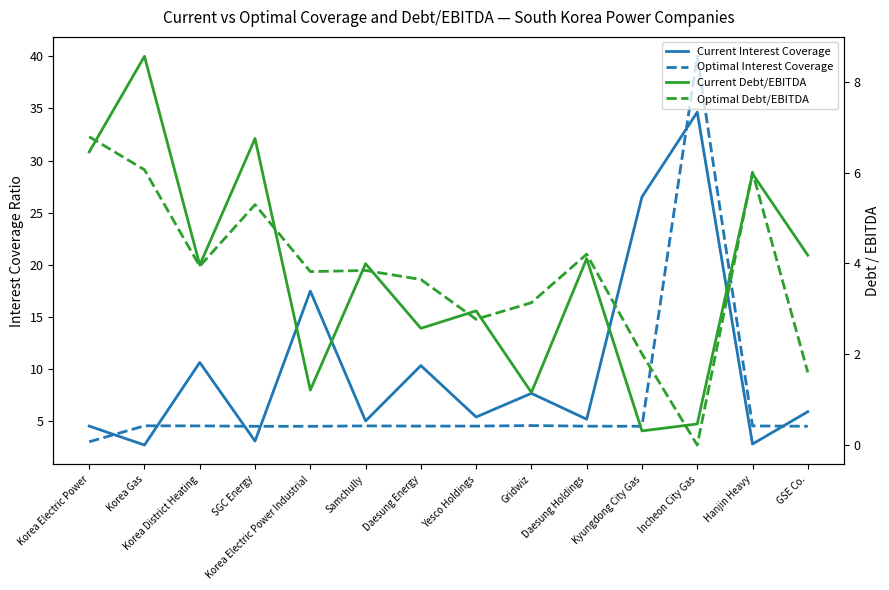

At which category is the sum across all series the highest?

Incheon City Gas